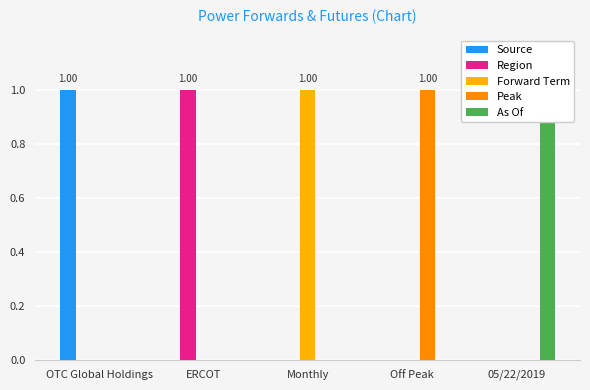

Reading left to right, what are all the values shown in this chart?

Source: OTC Global Holdings=1	ERCOT=0	Monthly=0	Off Peak=0	05/22/2019=0
Region: OTC Global Holdings=0	ERCOT=1	Monthly=0	Off Peak=0	05/22/2019=0
Forward Term: OTC Global Holdings=0	ERCOT=0	Monthly=1	Off Peak=0	05/22/2019=0
Peak: OTC Global Holdings=0	ERCOT=0	Monthly=0	Off Peak=1	05/22/2019=0
As Of: OTC Global Holdings=0	ERCOT=0	Monthly=0	Off Peak=0	05/22/2019=1